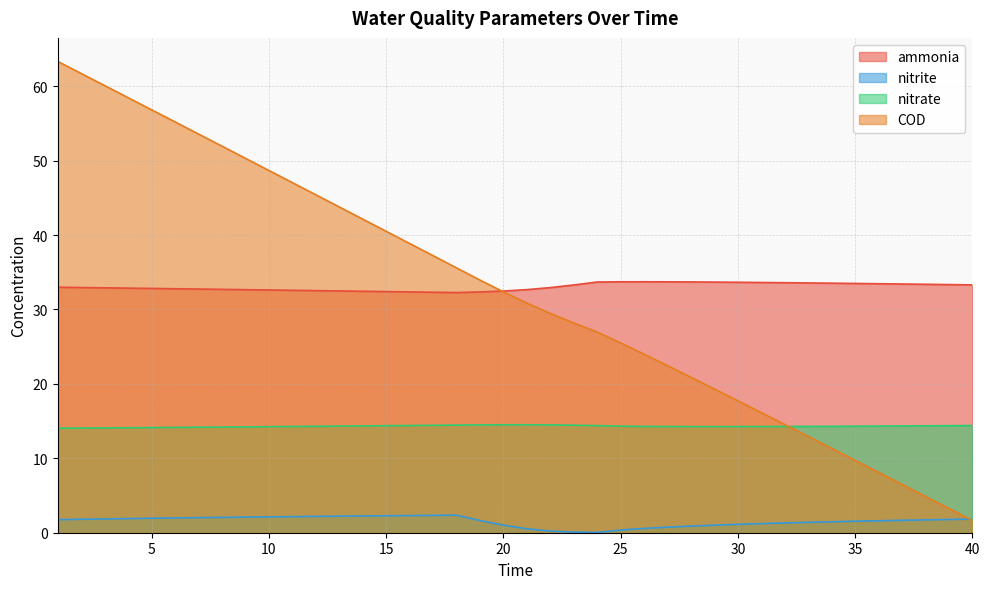

What is the difference between the maximum and minimum values in the nitrite series?

2.3